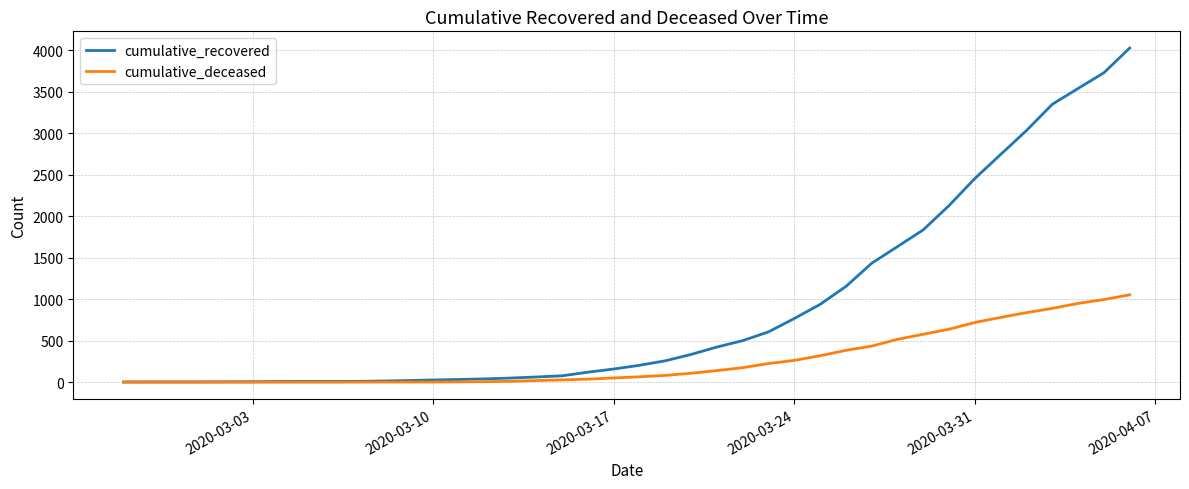

Rank the series by their maximum value, from highest to lowest.

cumulative_recovered, cumulative_deceased